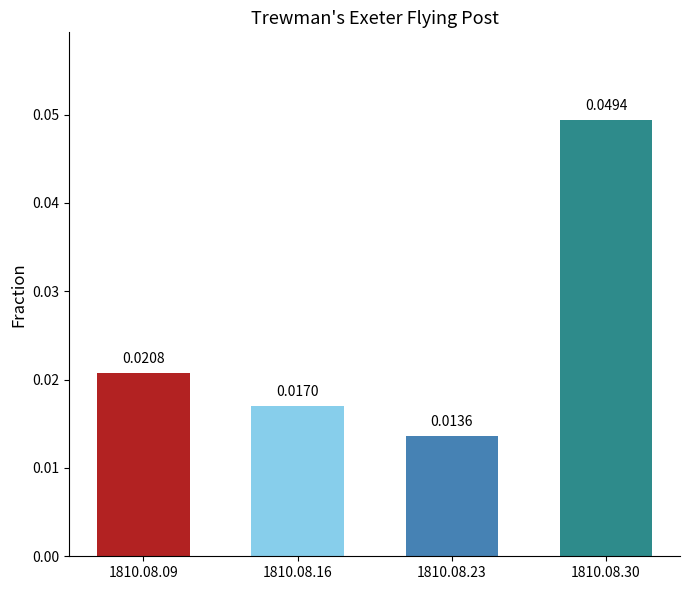

Which has a higher value, 1810.08.09 or 1810.08.30?

1810.08.30